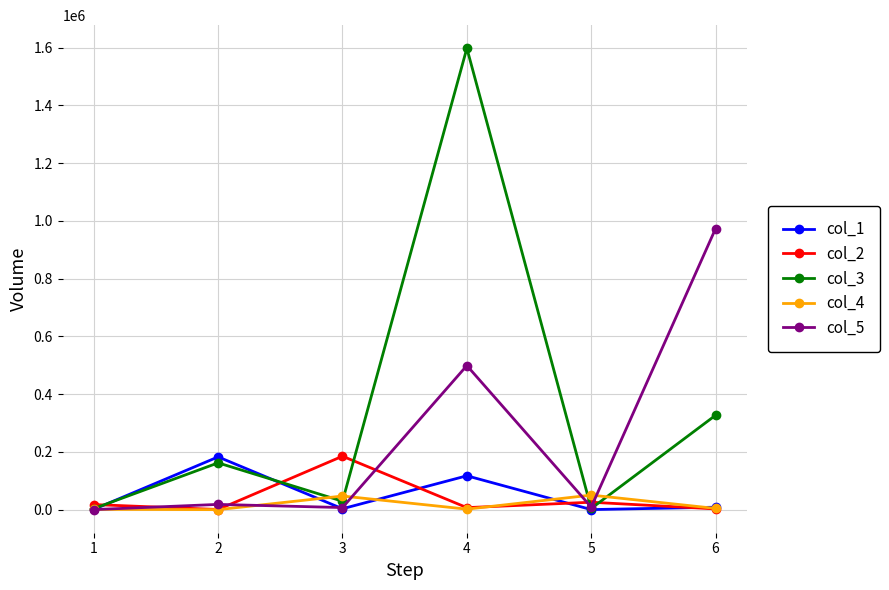

Which series has the widest spread of values?

col_3